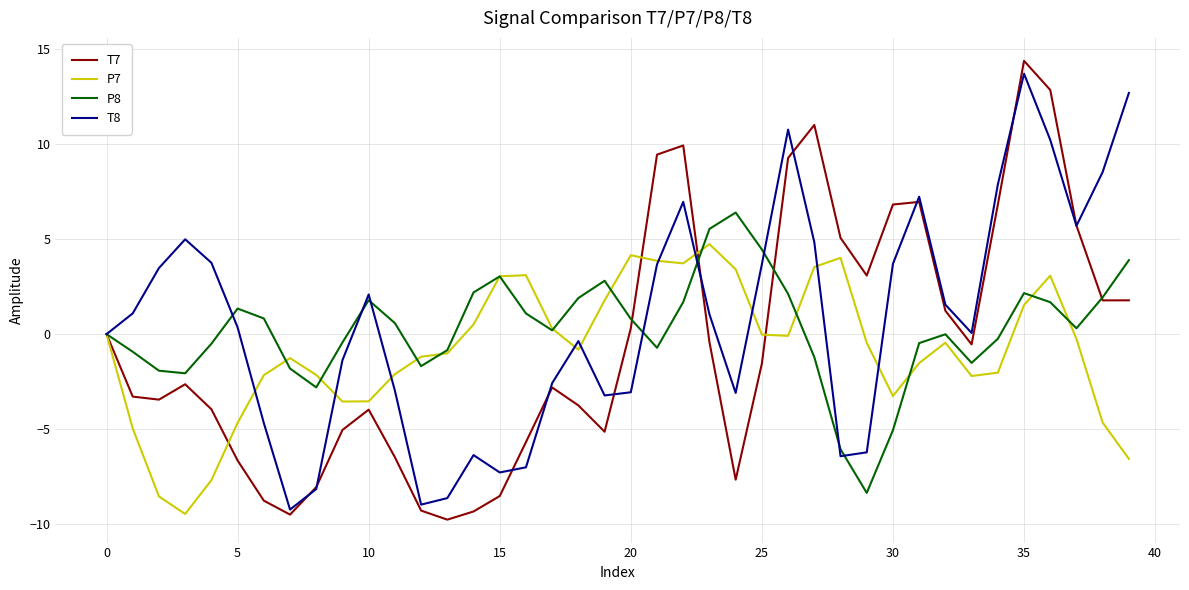

What is the maximum value shown in the chart?

14.4